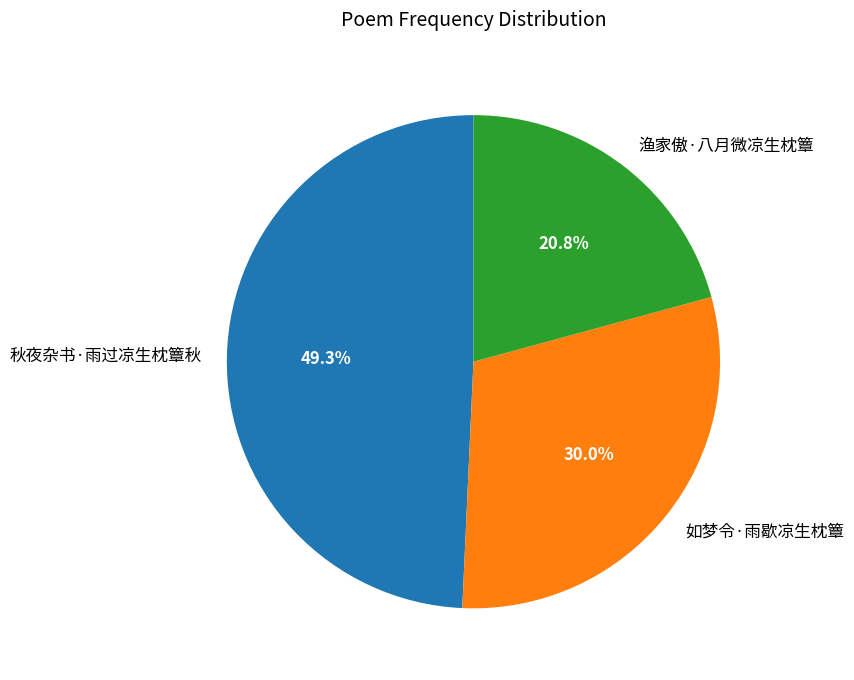

Approximately how many times larger is the value at 渔家傲·八月微凉生枕簟 compared to 秋夜杂书·雨过凉生枕簟秋?

0.4